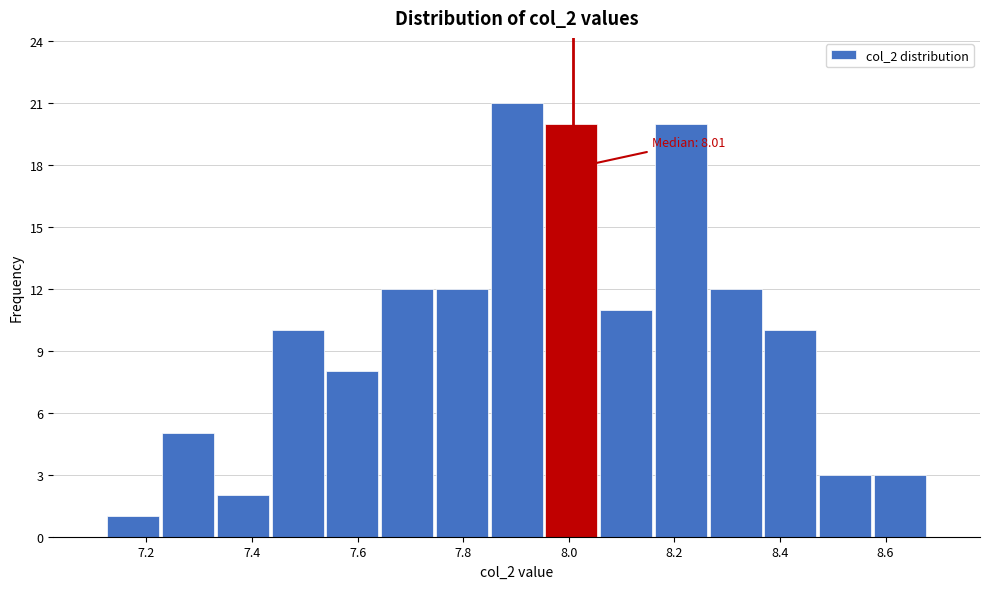

Over which range of the x-axis is the bar tallest?

7.84 to 7.96